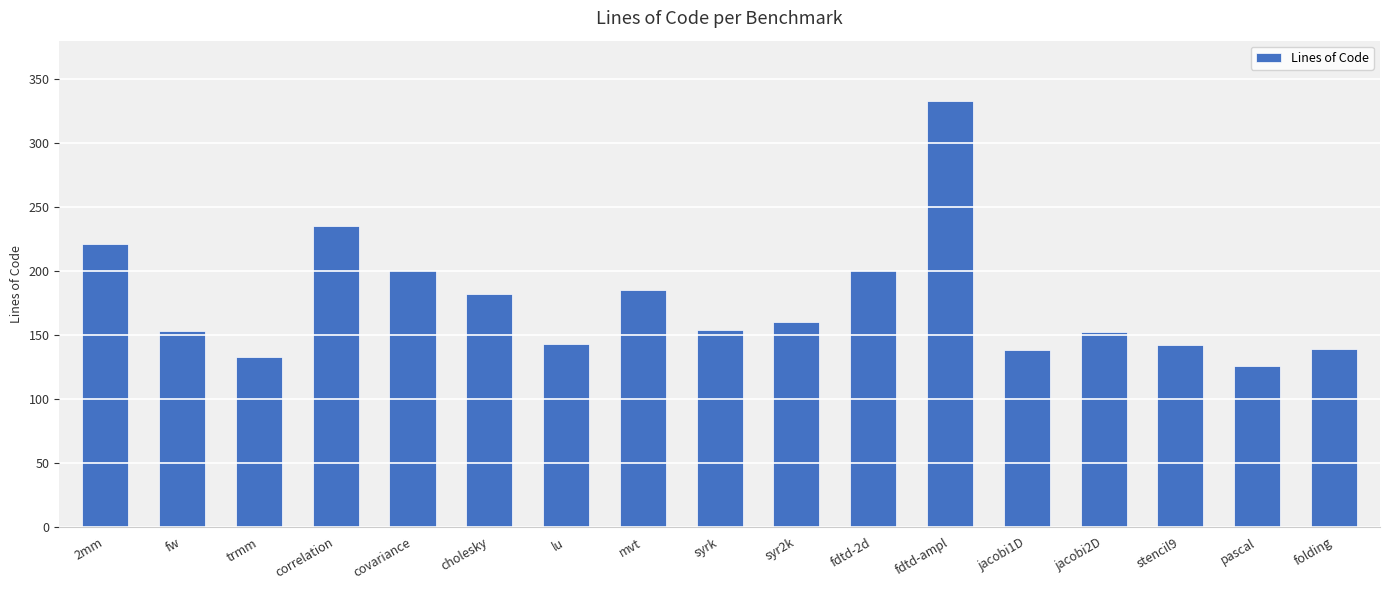

What is the change in value from cholesky to syr2k?

-22